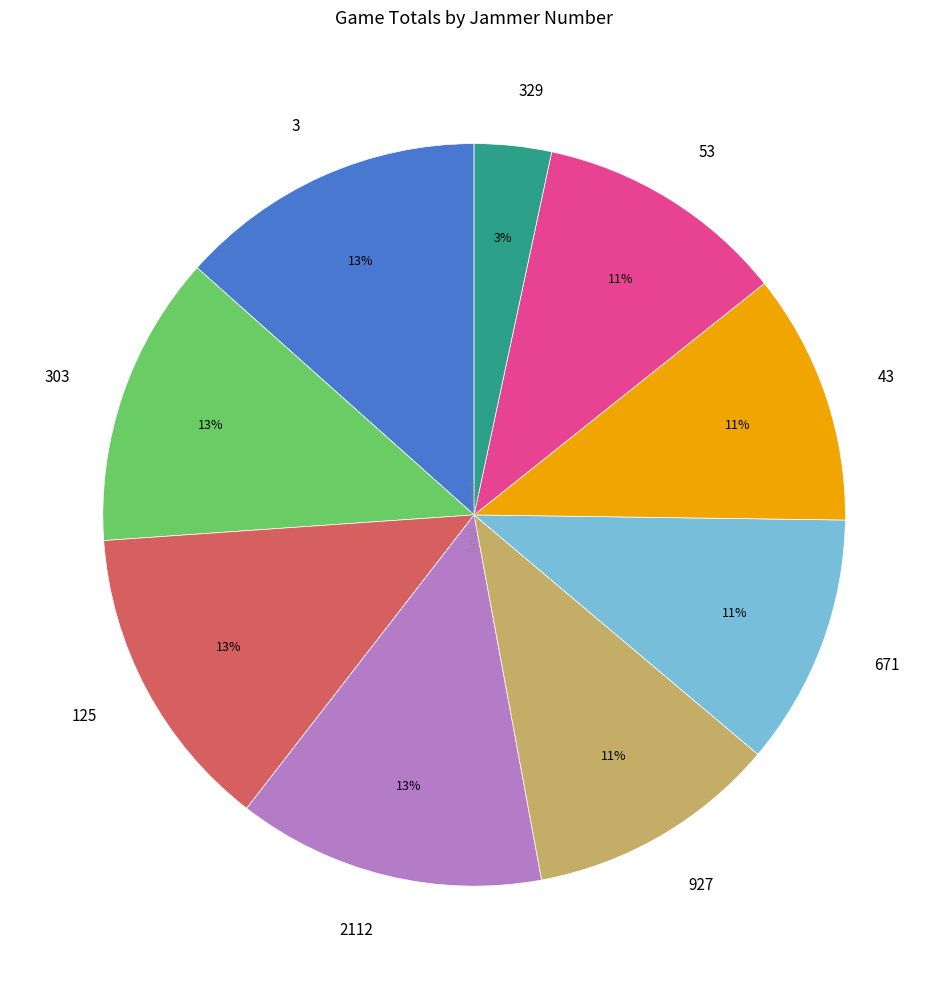

Which slice is the smallest?

329